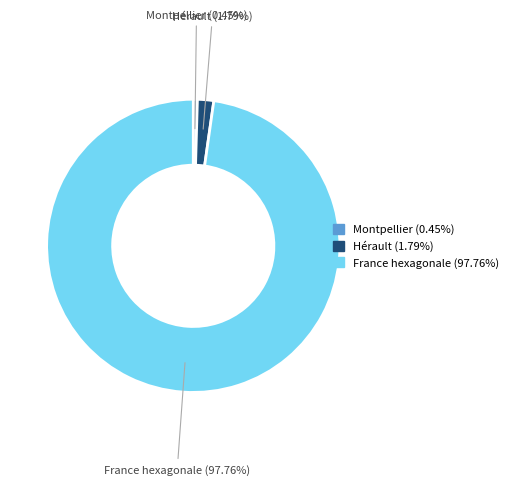

Is the sum of Hérault and Montpellier greater than half?

No